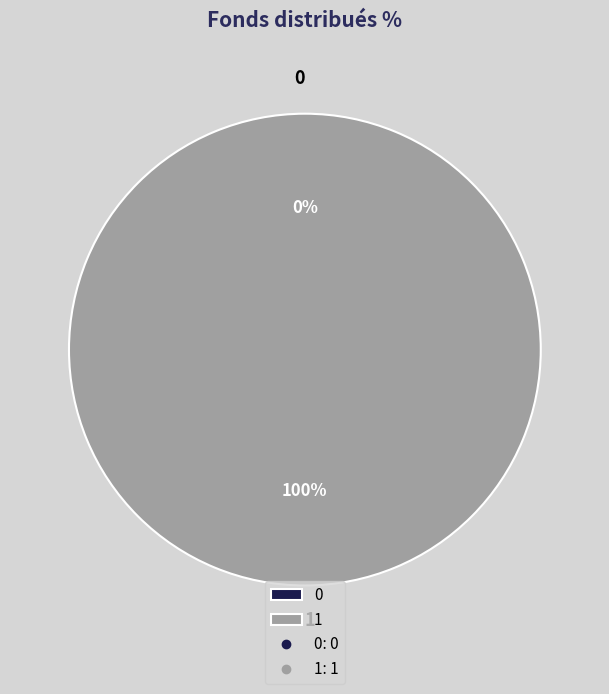

What is the largest slice in the pie chart?

1